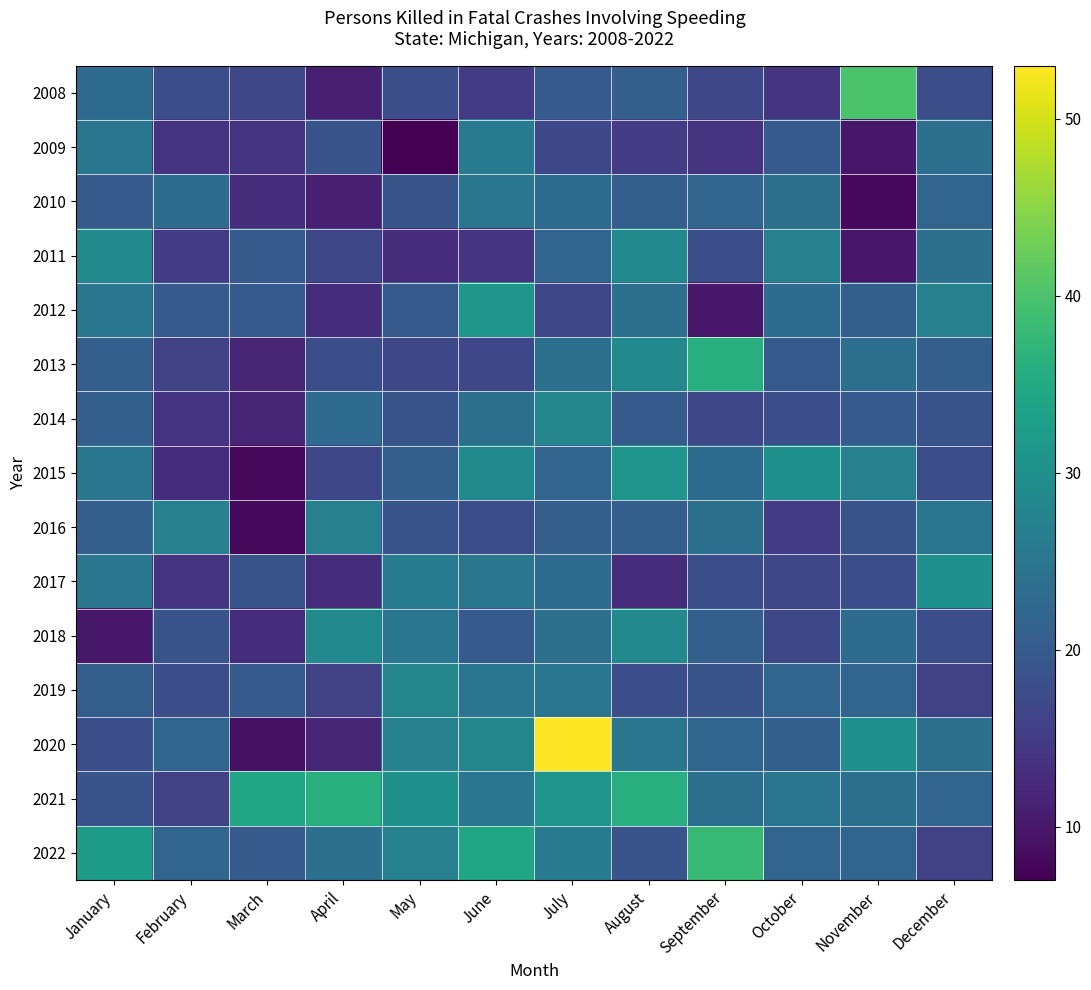

Which category has the lowest value in the 2018 series?

January